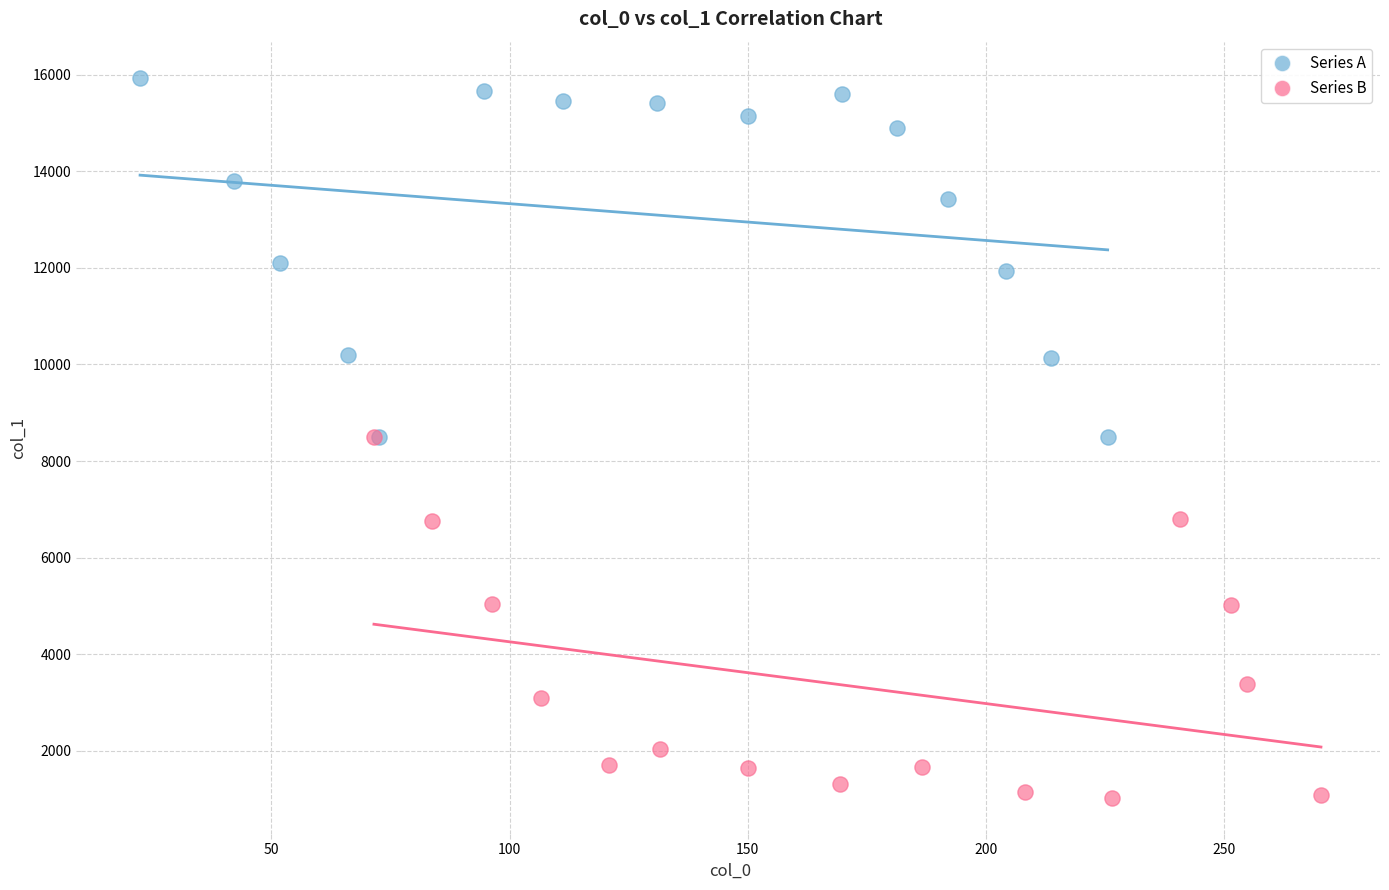

Which series contains the lowest Y value?

Series B